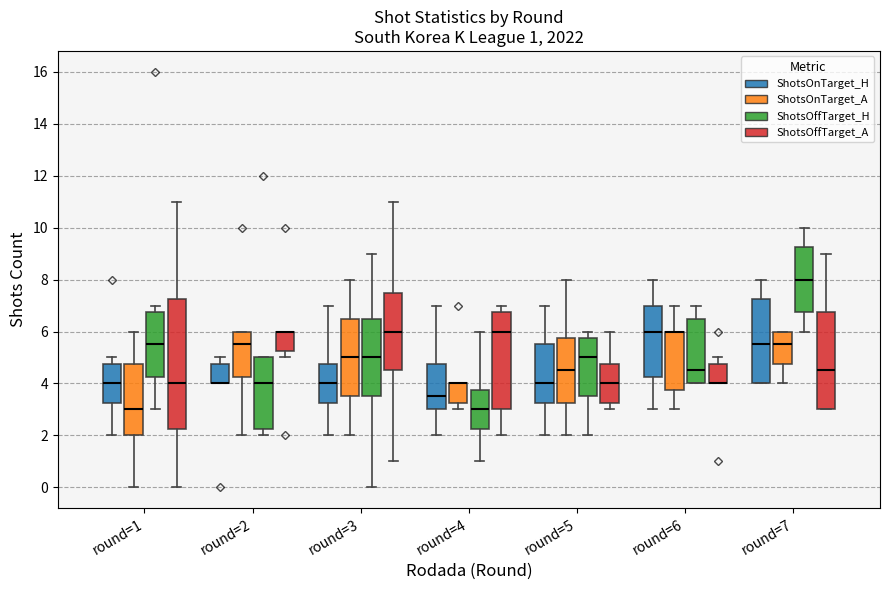

Which box is the tallest, from its lower edge to its upper edge?

round=1 (ShotsOffTarget_A)